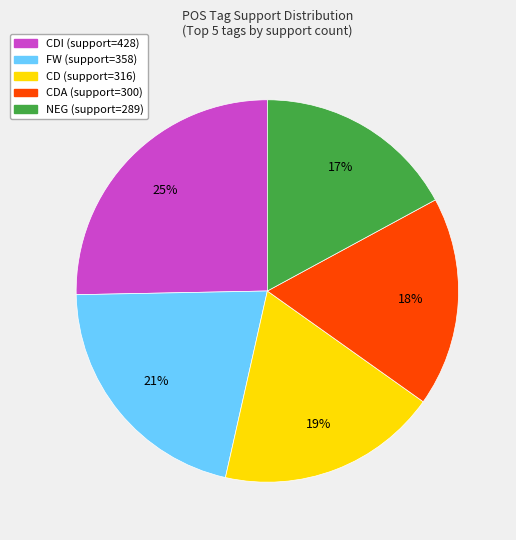

To the nearest percent, what is the average slice percentage?

20%